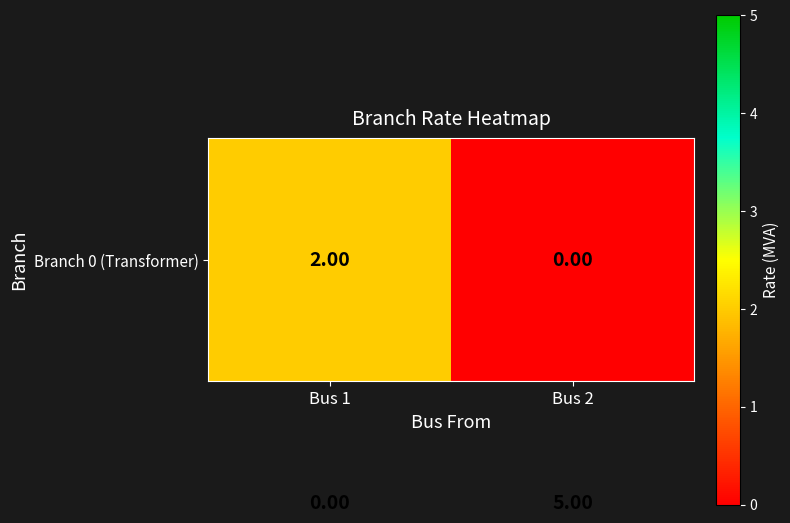

What is the difference between the highest and lowest values at Bus 2?

5